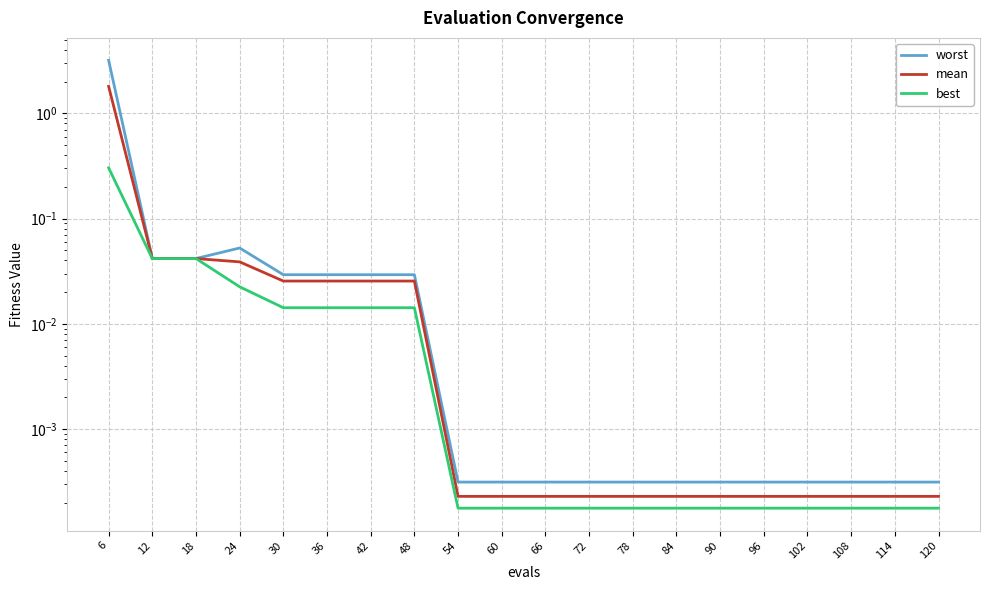

The worst series shows 0.0 at 84. True or false?

False